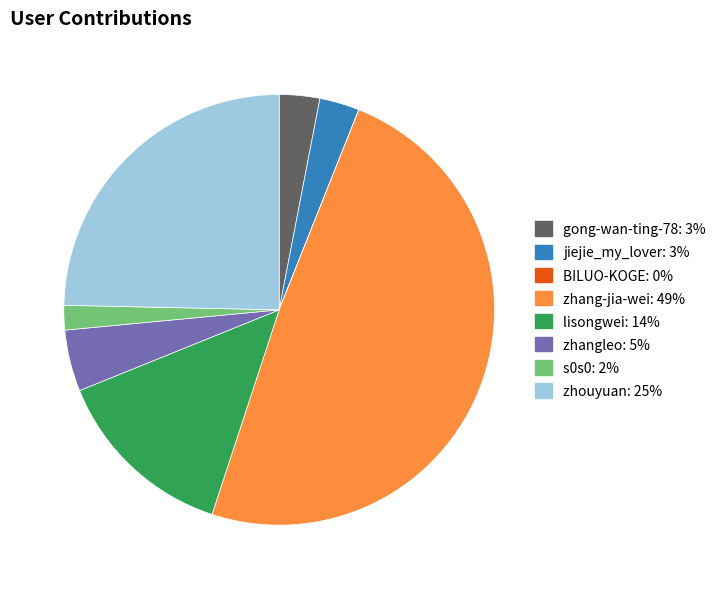

Is the sum of zhang-jia-wei: 49% and zhangleo: 5% greater than half?

Yes